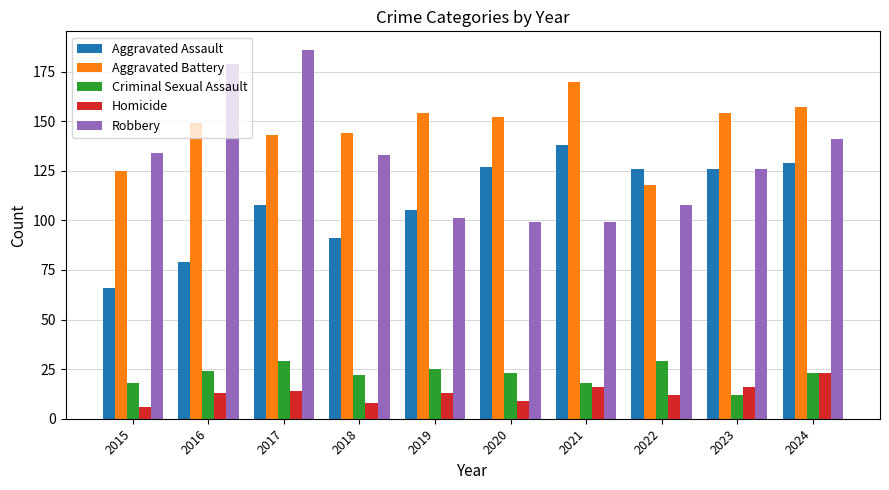

Reading left to right, list all the values displayed in this chart.

Aggravated Assault: 2015=66	2016=79	2017=108	2018=91	2019=105	2020=127	2021=138	2022=126	2023=126	2024=129
Aggravated Battery: 2015=125	2016=149	2017=143	2018=144	2019=154	2020=152	2021=170	2022=118	2023=154	2024=157
Criminal Sexual Assault: 2015=18	2016=24	2017=29	2018=22	2019=25	2020=23	2021=18	2022=29	2023=12	2024=23
Homicide: 2015=6	2016=13	2017=14	2018=8	2019=13	2020=9	2021=16	2022=12	2023=16	2024=23
Robbery: 2015=134	2016=179	2017=186	2018=133	2019=101	2020=99	2021=99	2022=108	2023=126	2024=141